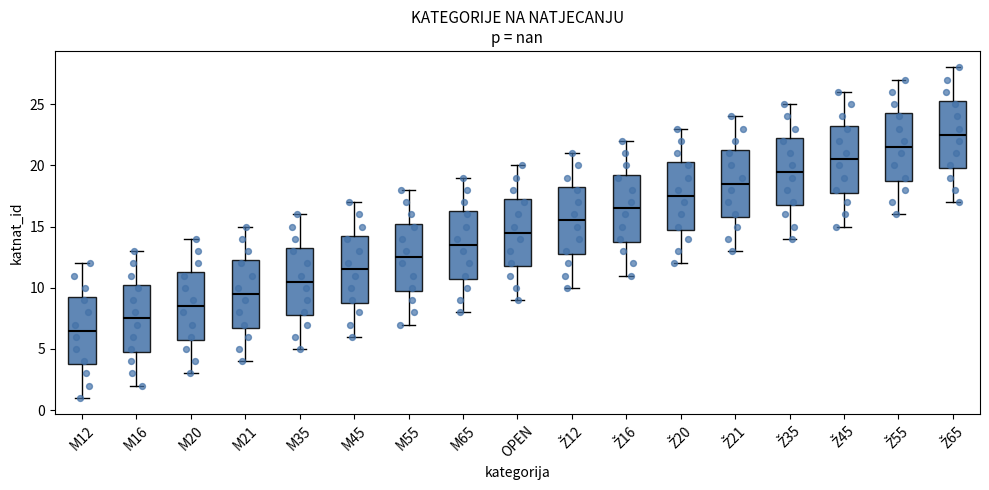

Which box has the highest median line?

Ž65